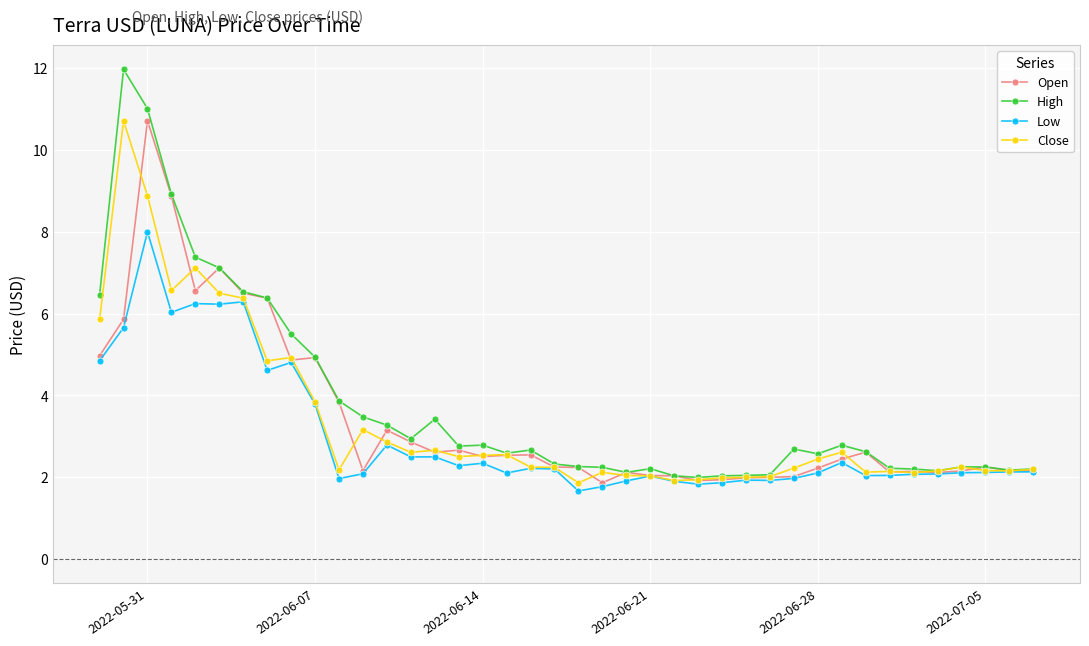

What is the value of the Close point at the 15th from the left?

2.7